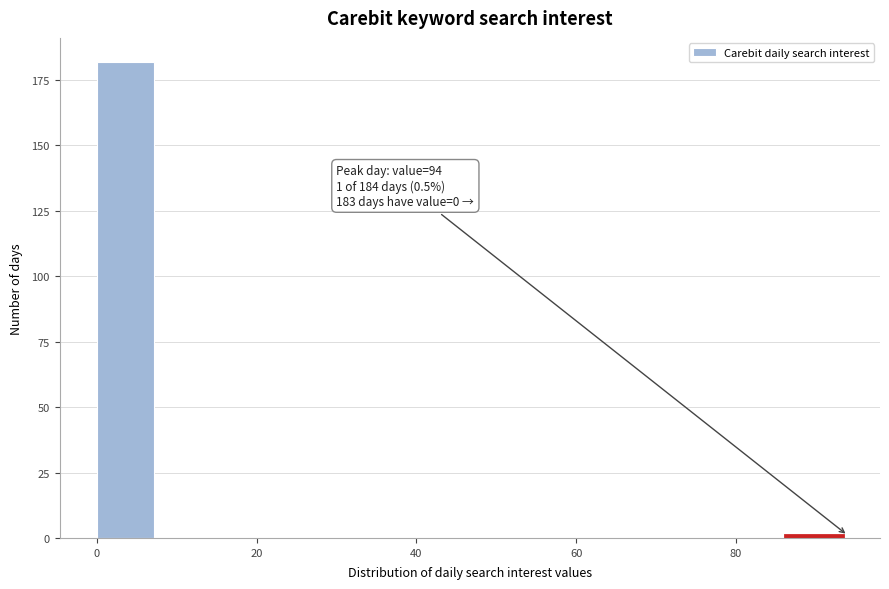

Read against the x-axis, roughly where is the centre of the tallest bar?

4